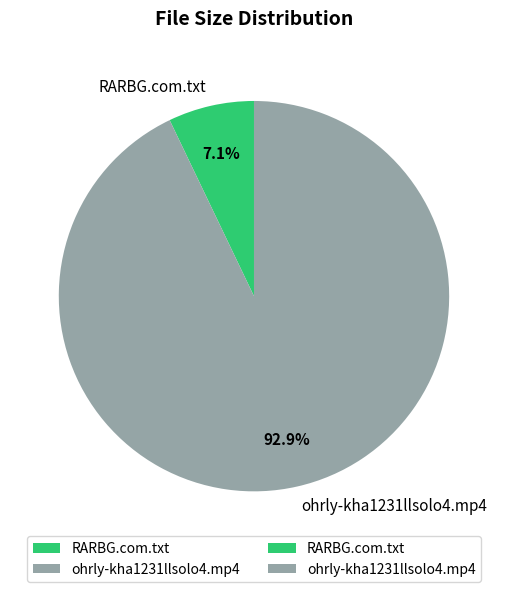

Combined, do ohrly-kha1231llsolo4.mp4 and RARBG.com.txt account for over 50%?

Yes